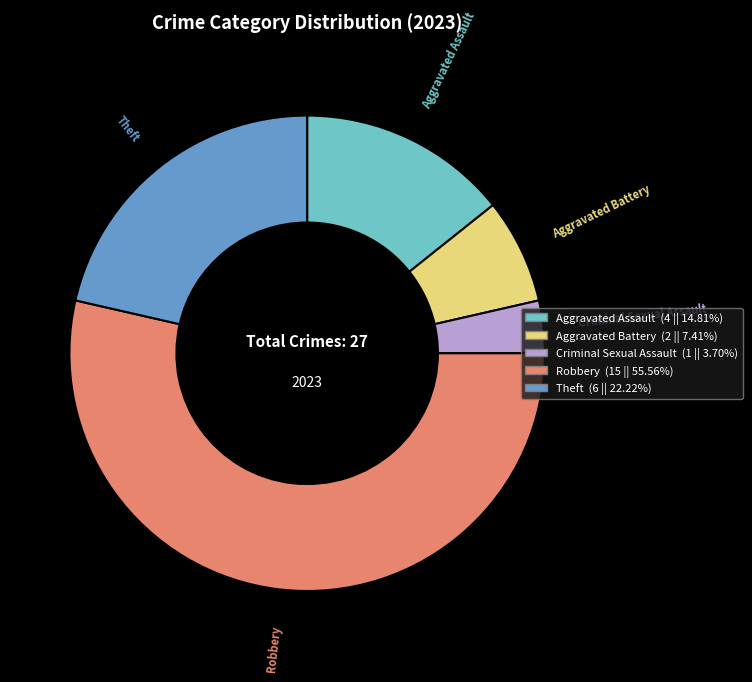

Rank the categories by value from lowest to highest.

Criminal Sexual Assault, Aggravated Battery, Aggravated Assault, Theft, Robbery